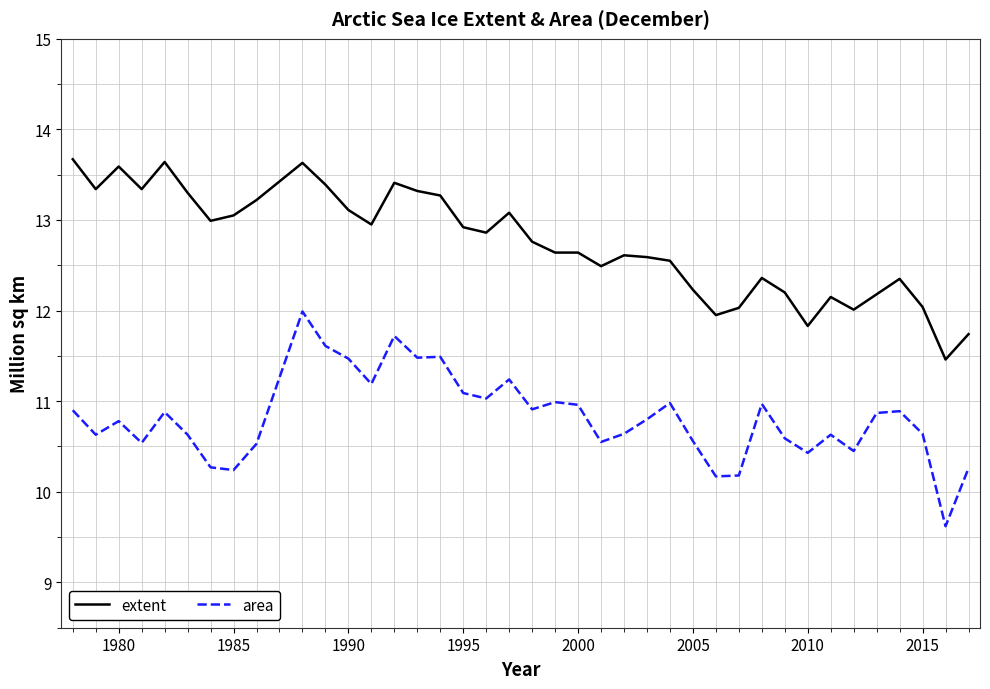

What is the maximum value for extent?

13.7